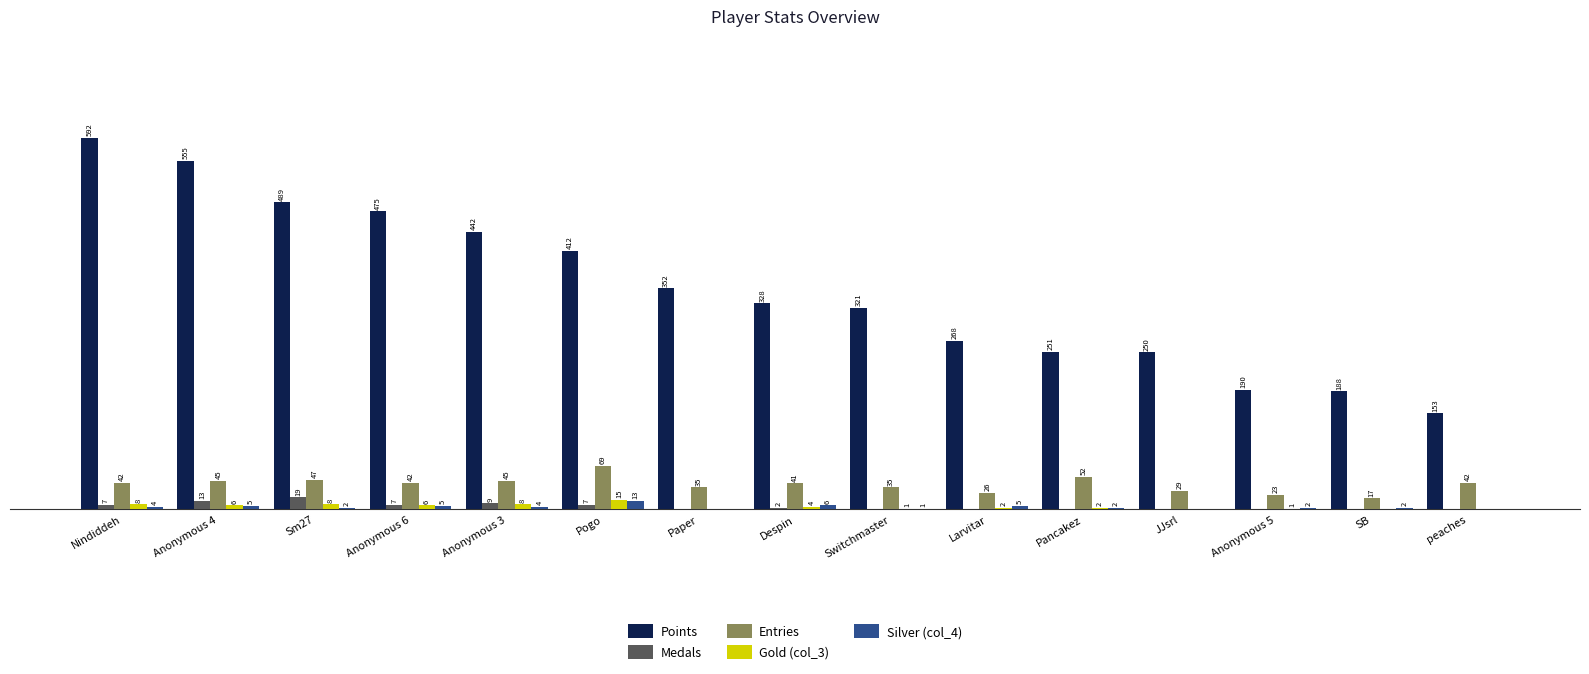

Where is Silver (col_4) nearest to the value 6?

Despin